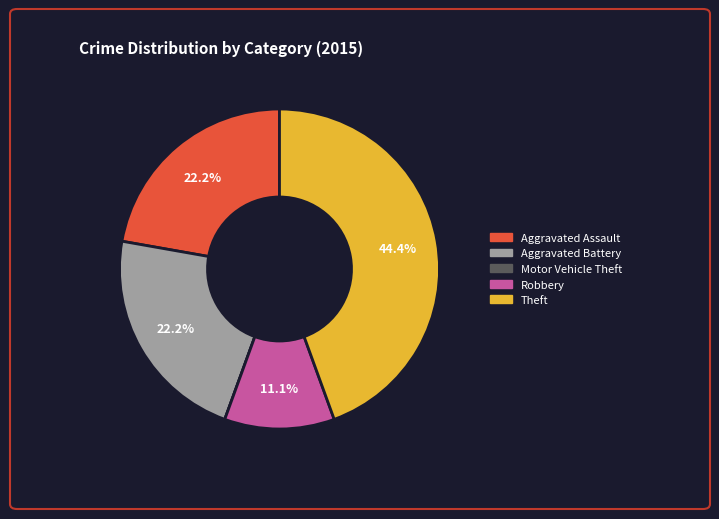

Do Aggravated Assault and Robbery together represent more than half of the pie?

No